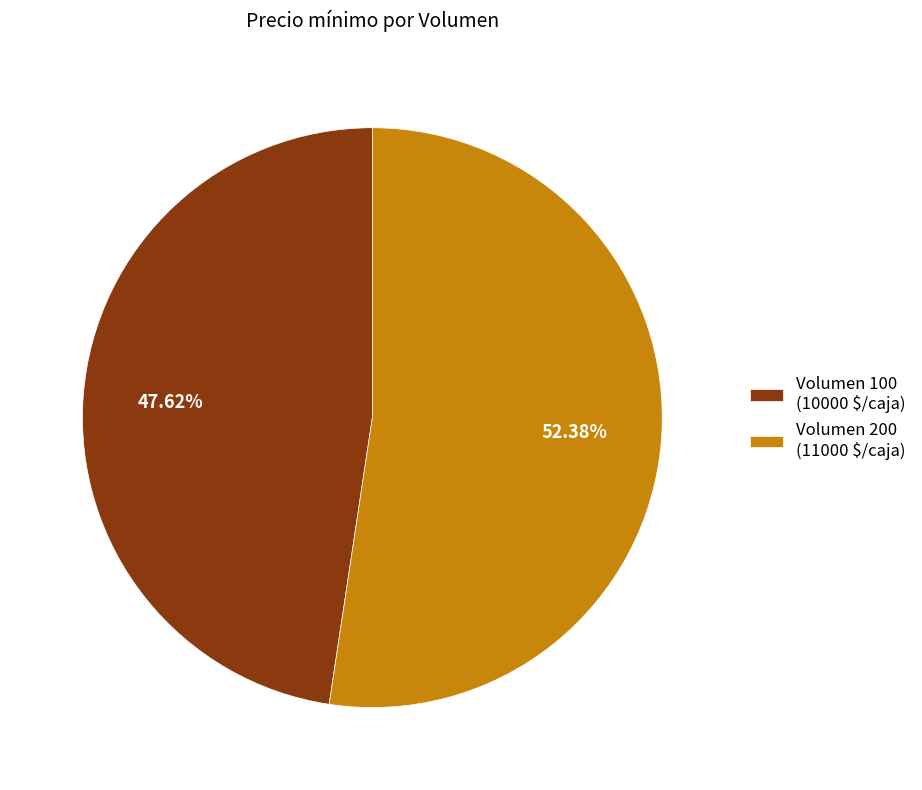

Do Volumen 100 and Volumen 200 together represent more than half of the pie?

Yes